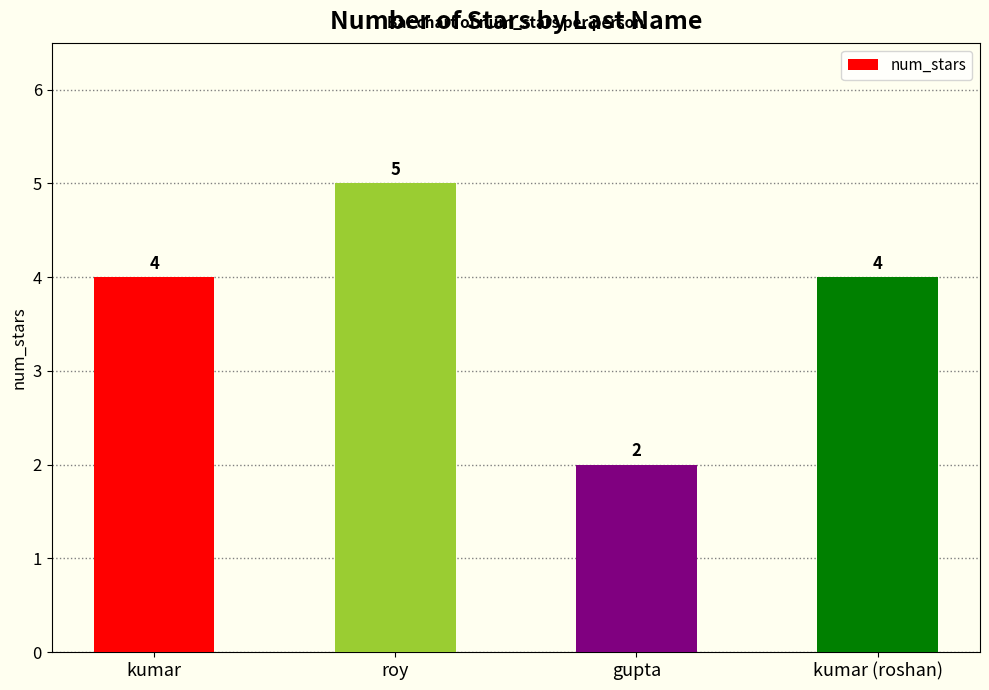

How many data points are less than 4?

1